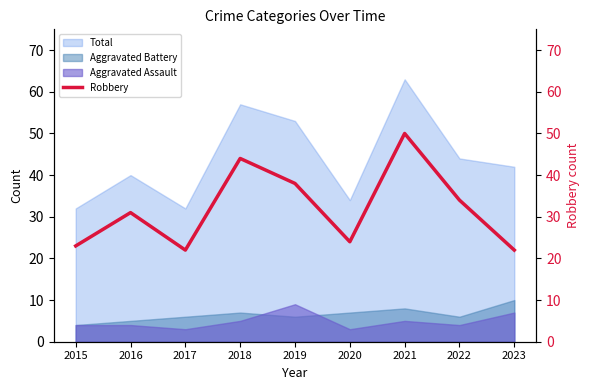

Where does the data first go above 31?

2018